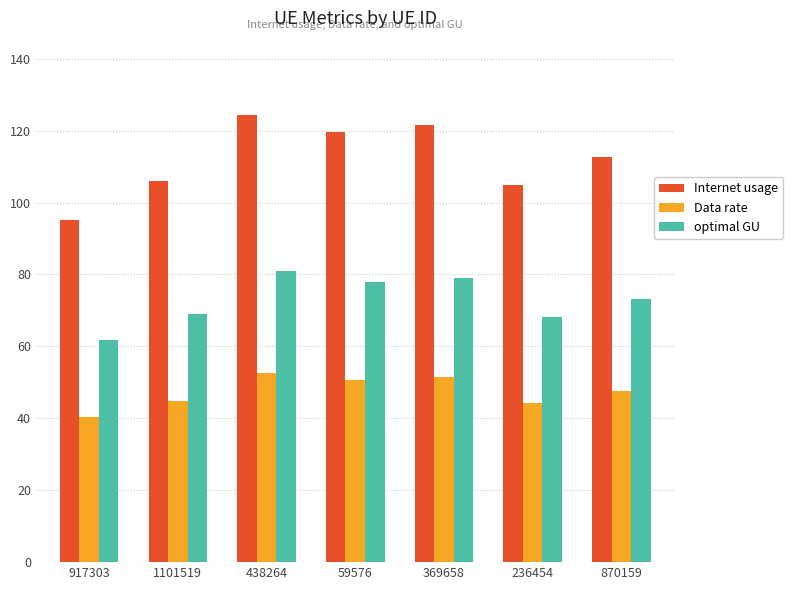

Between 917303 and 1101519, which series saw the biggest shift?

Internet usage